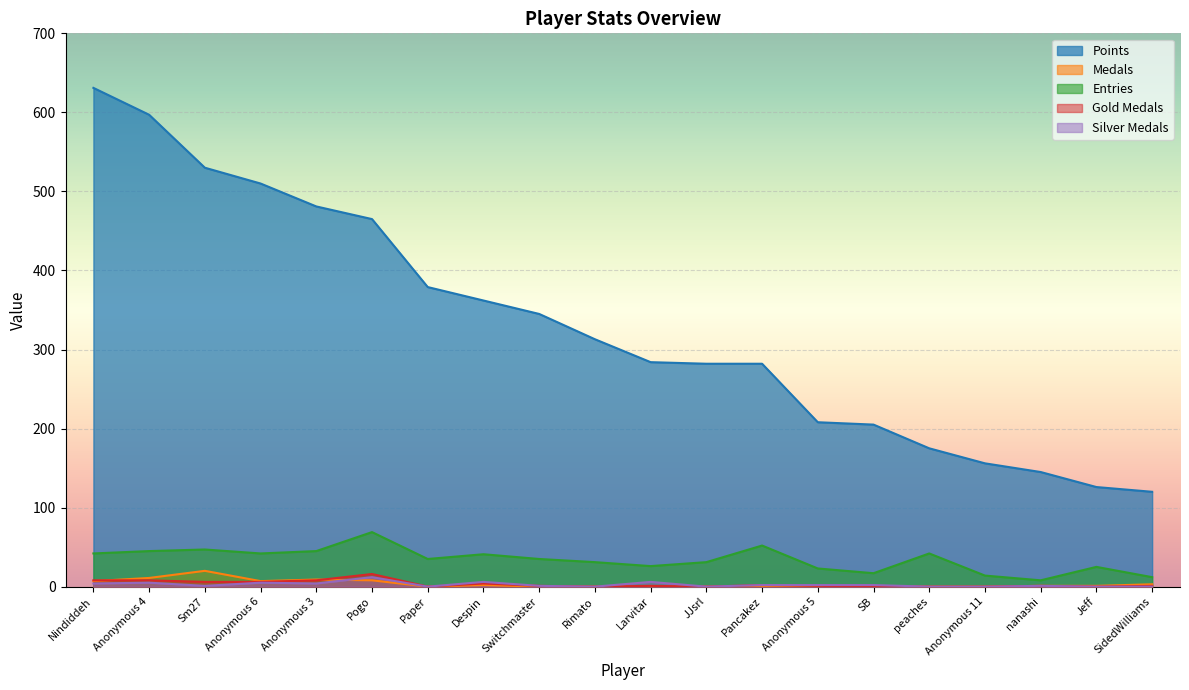

At which category does Medals reach its first local peak?

Sm27